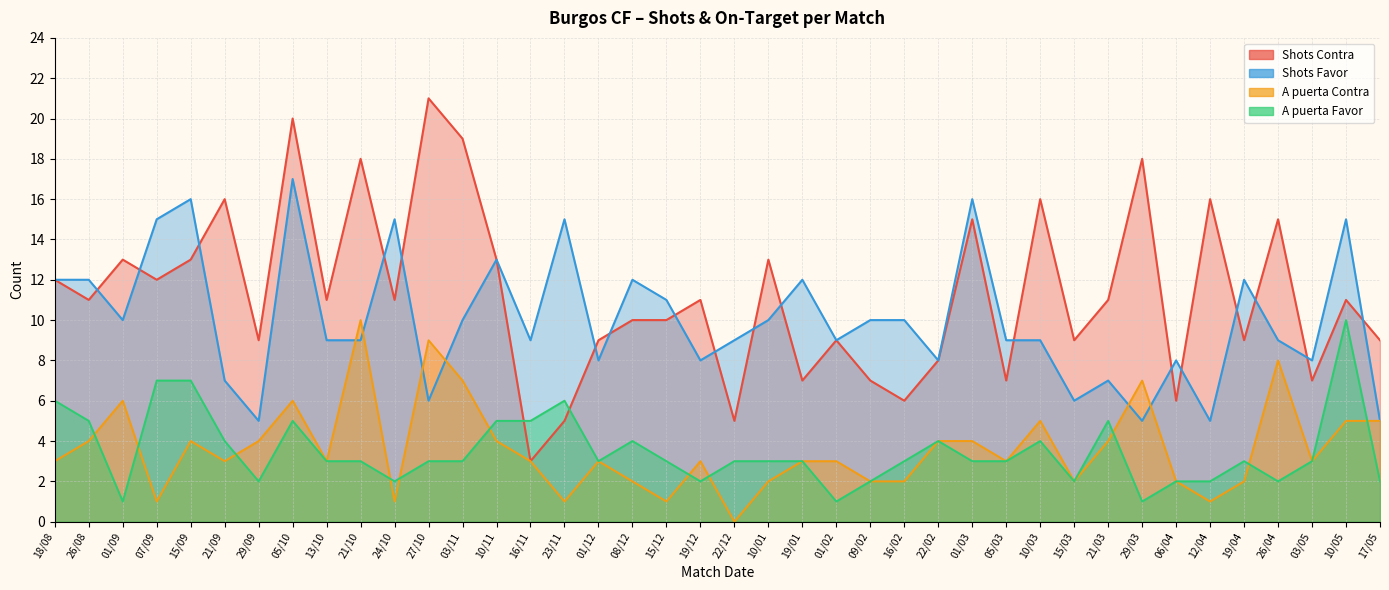

What is the average value of the Shots Favor series?

10